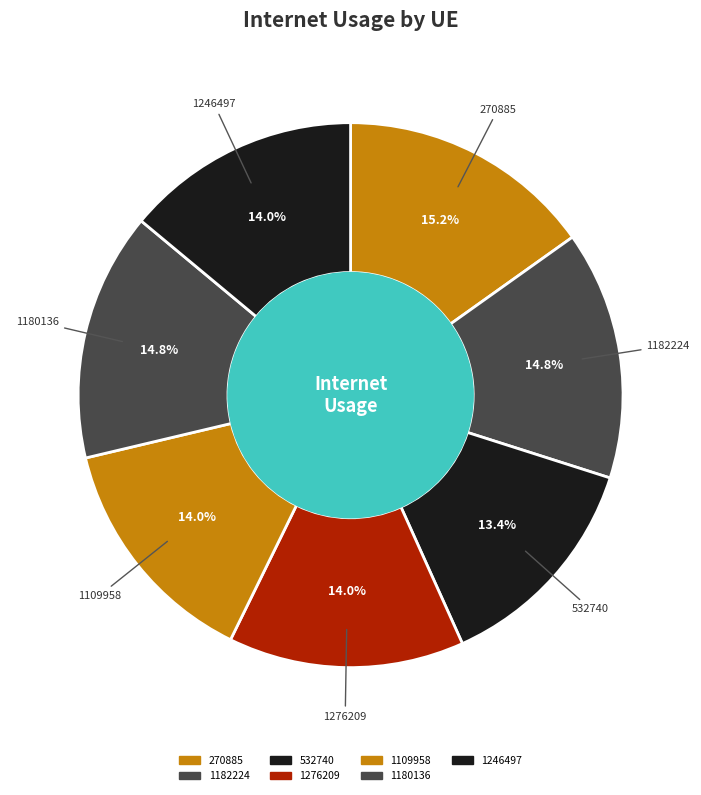

Which has a higher value, 1246497 or 532740?

1246497